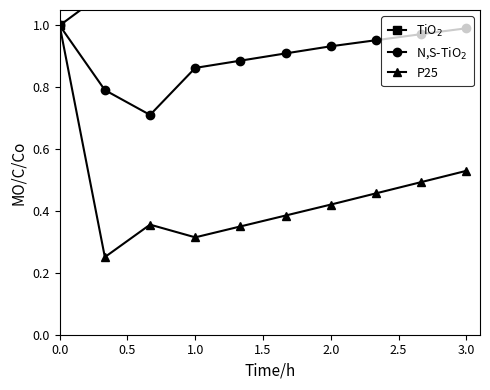

In P25, how many points are lower than both neighbors (excluding endpoints)?

2